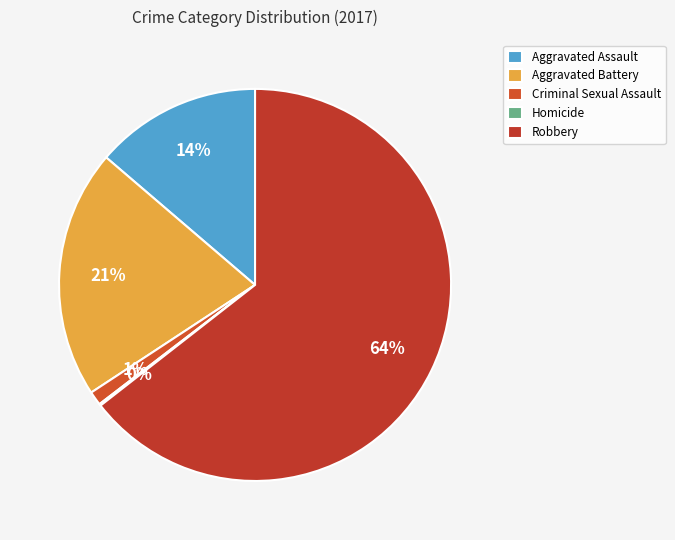

Which category has the biggest portion of the pie?

Robbery